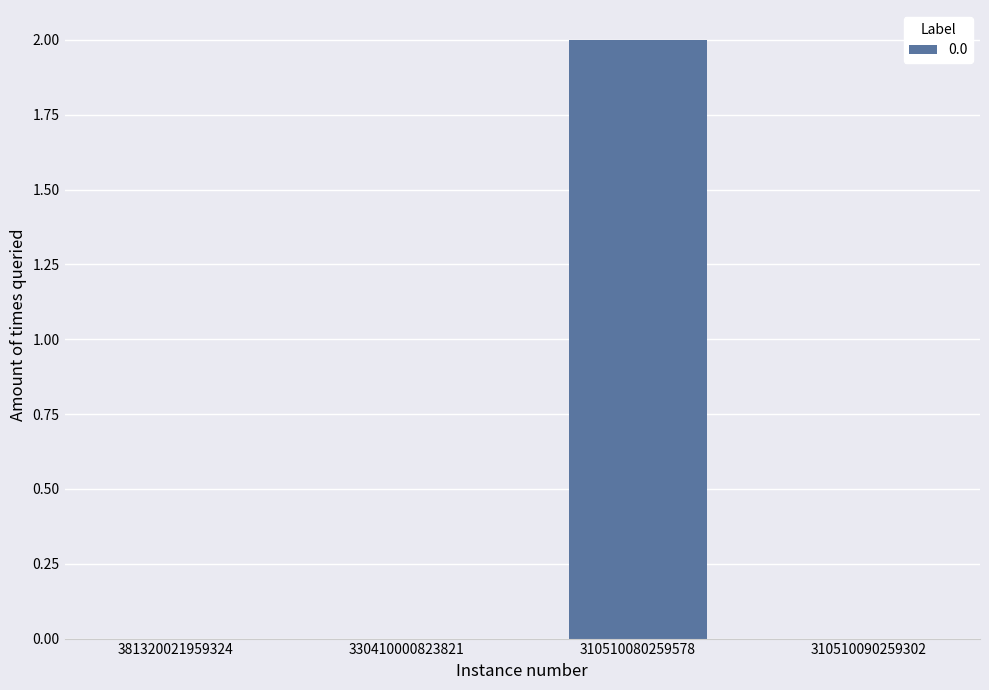

What is the change in value from 330410000823821 to 310510080259578?

+2